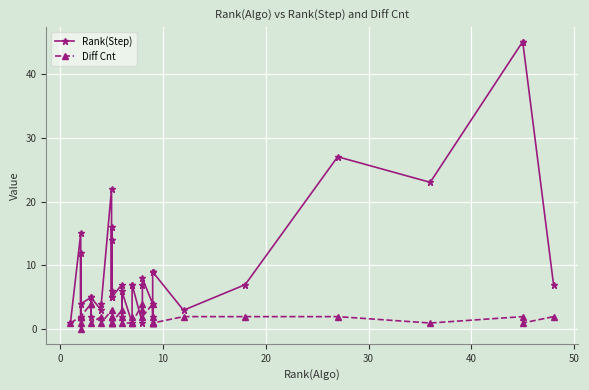

What is the value of the Diff Cnt point at the 32nd from the left?

2